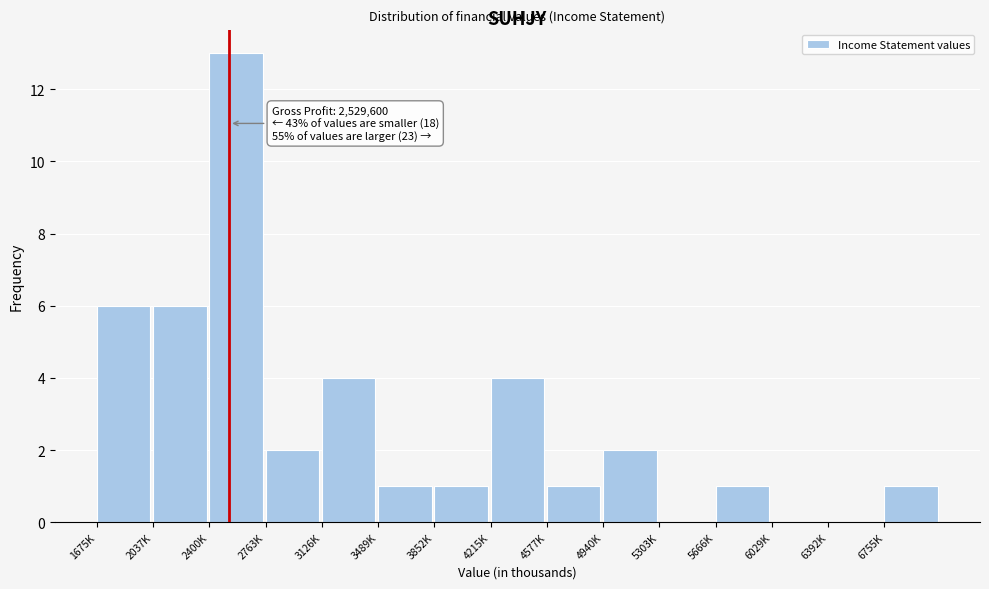

Reading left to right, transcribe all the data shown in this chart.

1675K=6	2037K=6	2400K=13	2763K=2	3126K=4	3489K=1	3852K=1	4215K=4	4577K=1	4940K=2	5303K=0	5666K=1	6029K=0	6392K=0	6755K=1